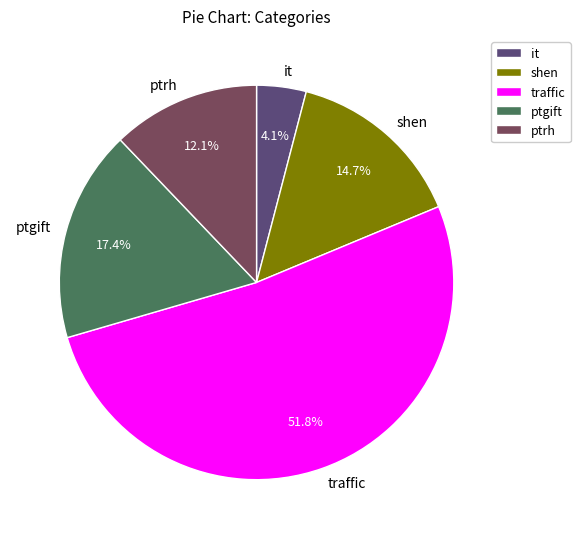

To the nearest percent, what is the combined percentage of shen and traffic?

66%